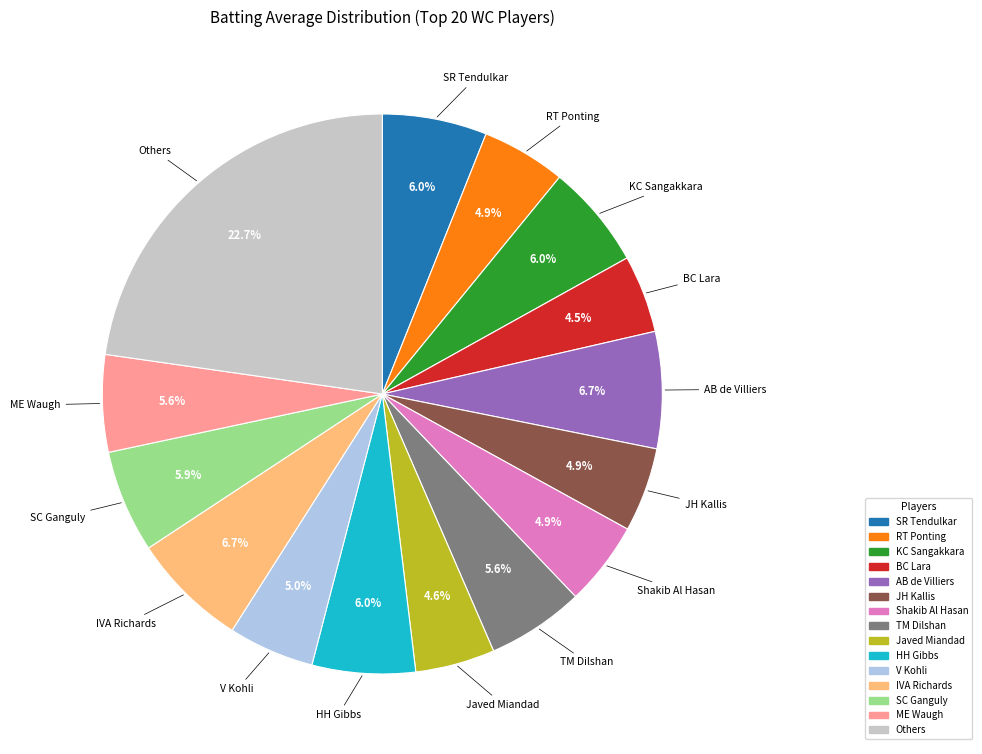

Which has a higher value, Others or SC Ganguly?

Others